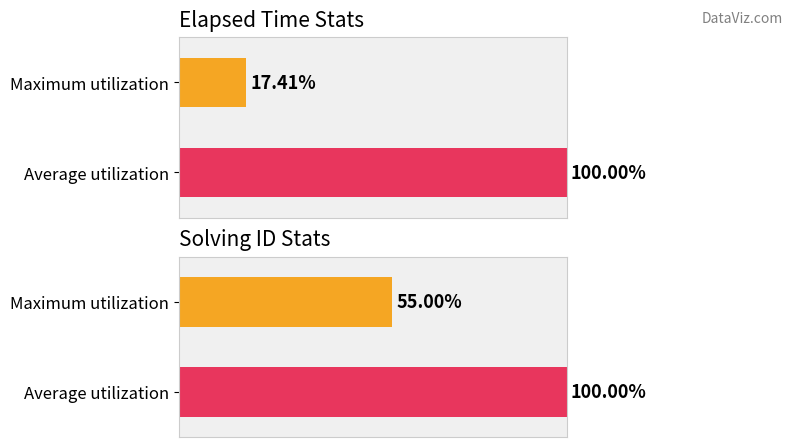

Is it true that the value at q4793 is 1547?

False